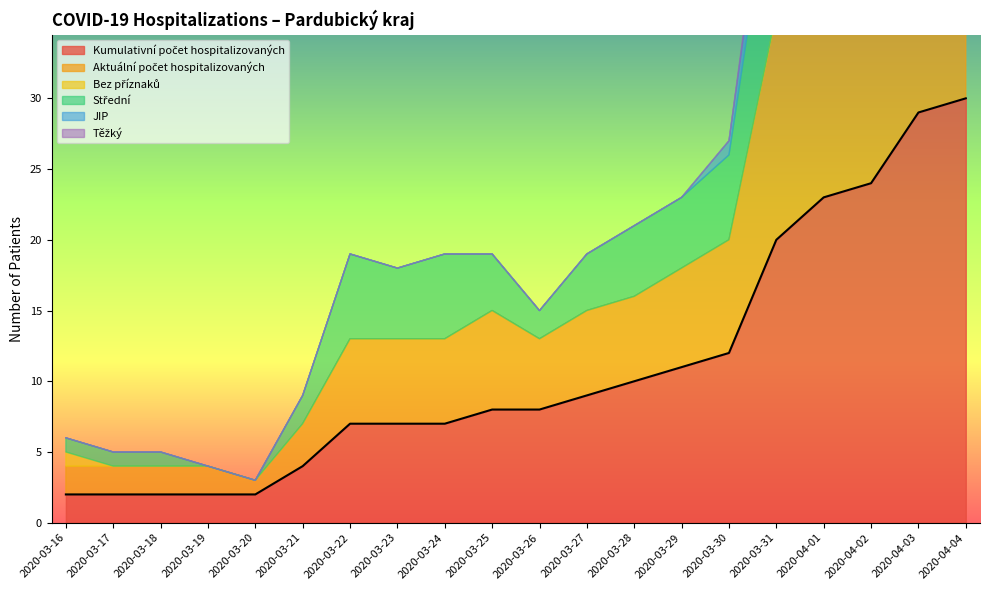

What position from the right is 2020-03-21?

15